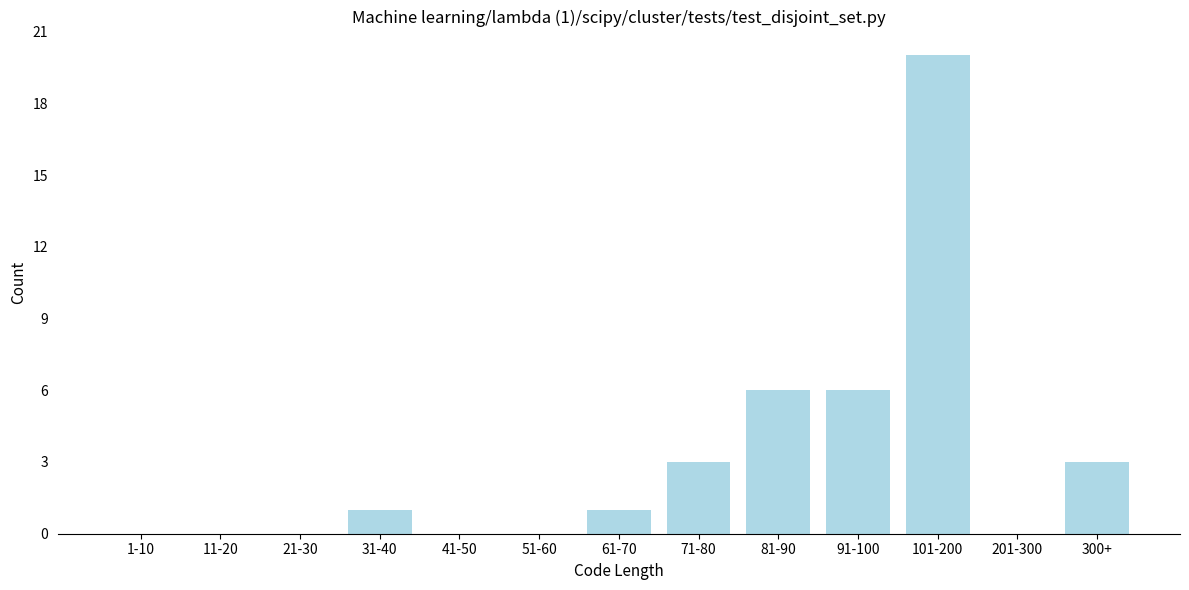

Reading left to right, transcribe all the data shown in this chart.

1-10=0	11-20=0	21-30=0	31-40=1	41-50=0	51-60=0	61-70=1	71-80=3	81-90=6	91-100=6	101-200=20	201-300=0	300+=3